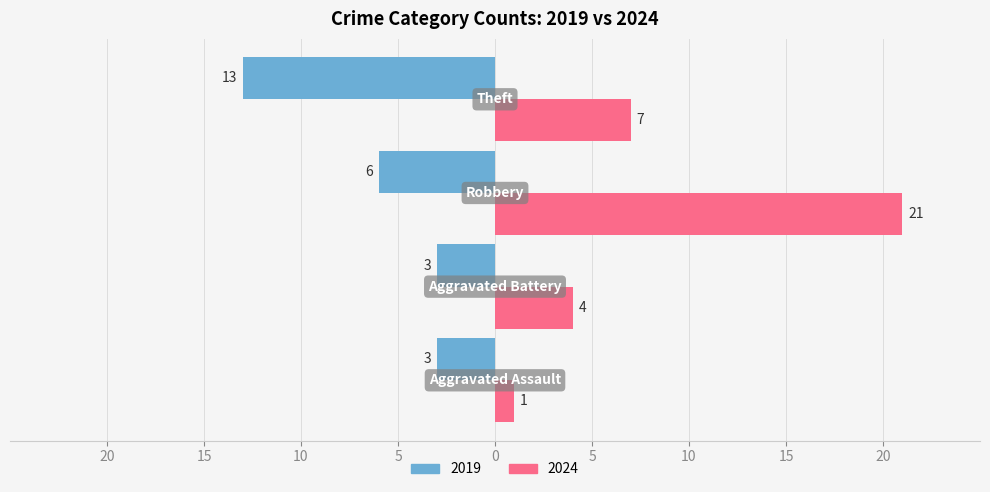

Which series has the largest total across all categories?

2024